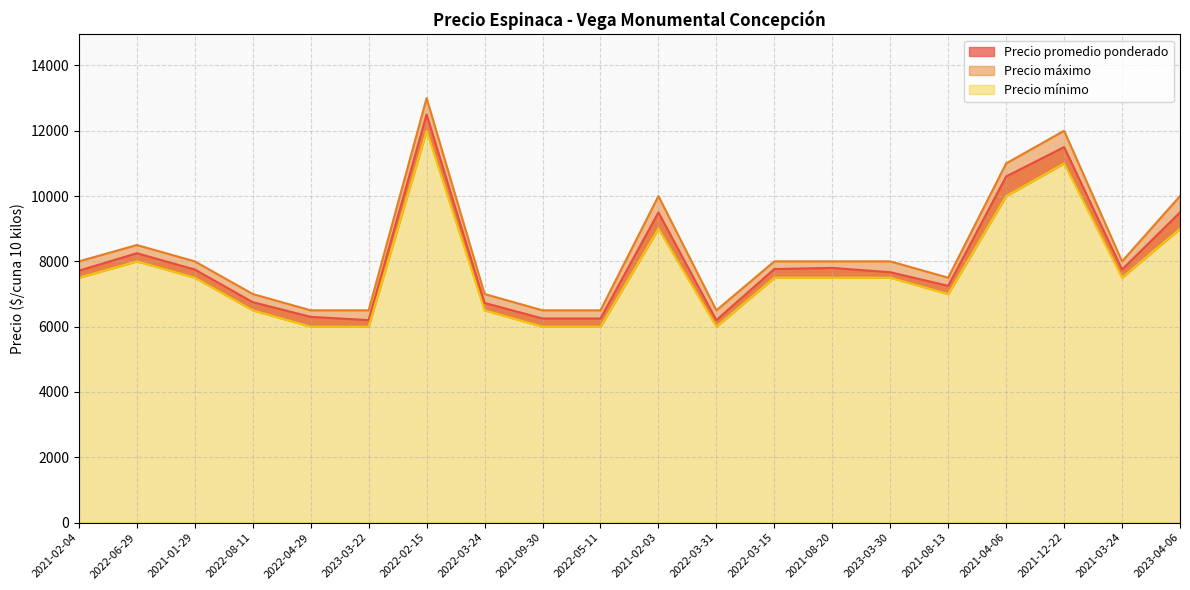

Is it true that Precio máximo equals 6500 at 2023-03-22?

True